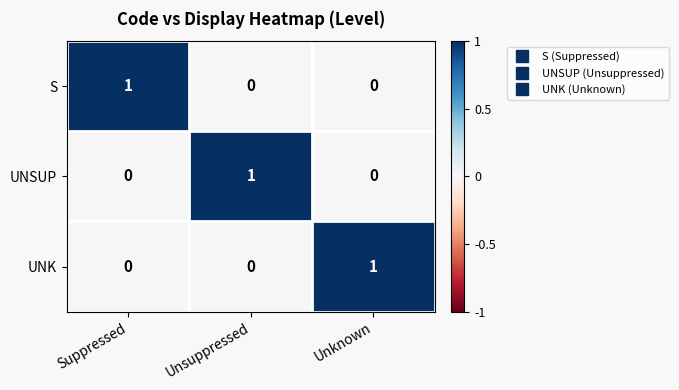

Reading left to right, list all the values displayed in this chart.

S: 1	0	0
UNSUP: 0	1	0
UNK: 0	0	1